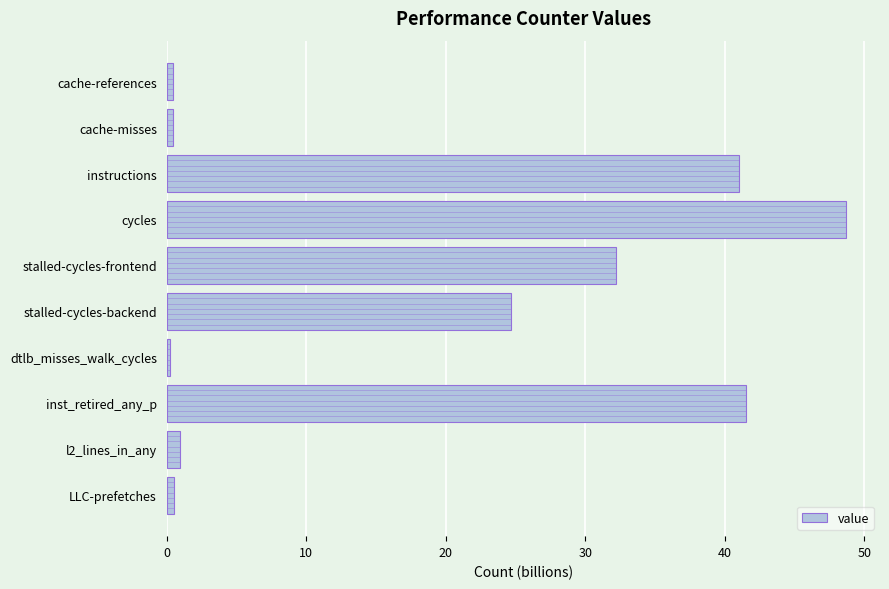

What is the difference between the second highest and second lowest values?

41.1